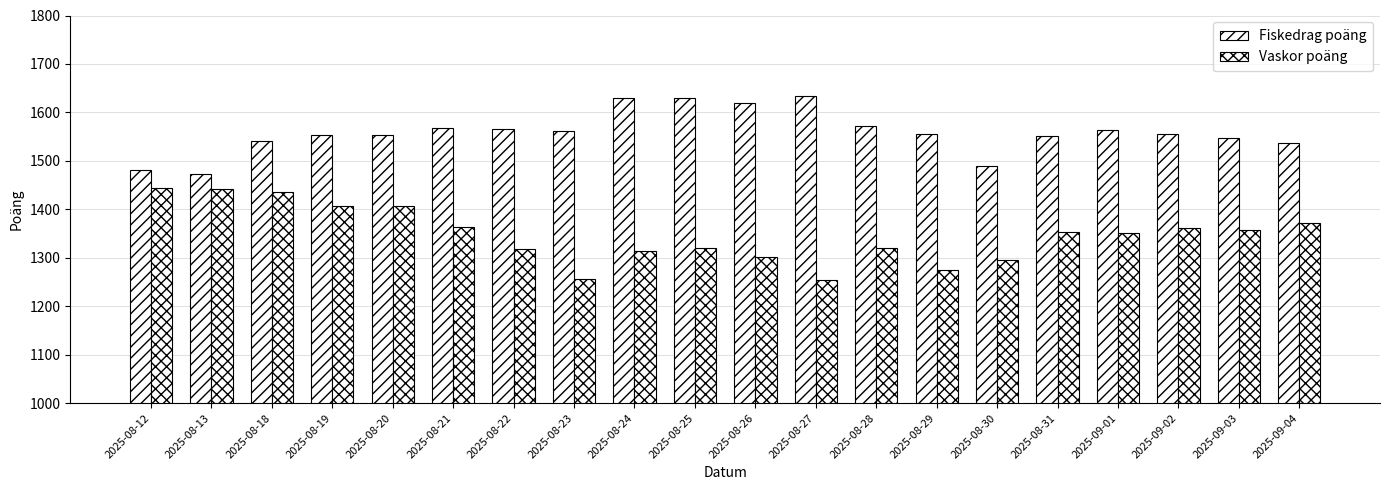

The Vaskor poäng series shows 1958 at 2025-08-28. True or false?

False